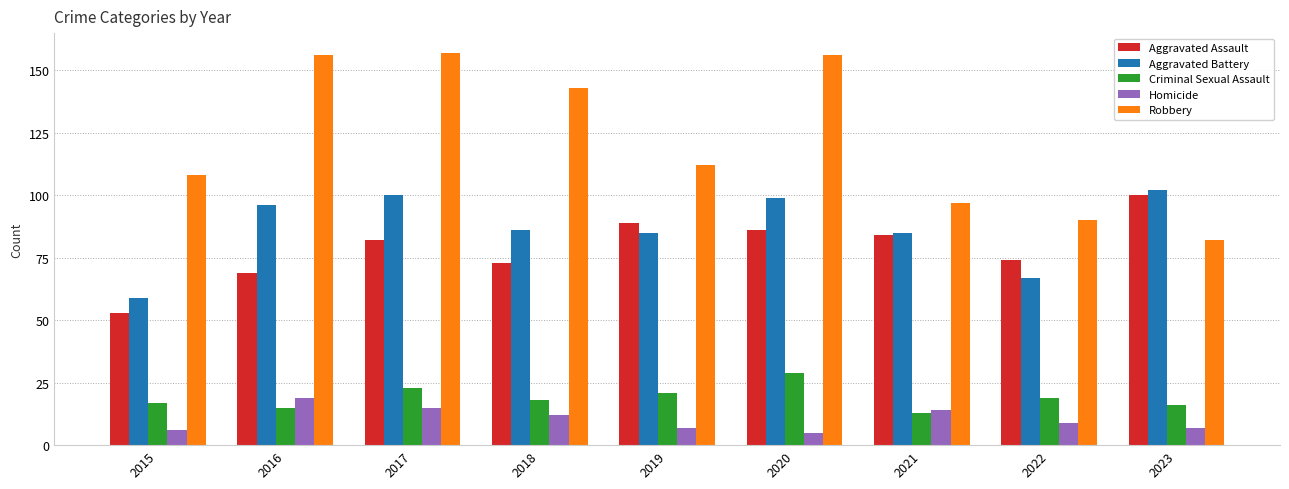

The value of Criminal Sexual Assault at 2019 is 30. True or false?

False